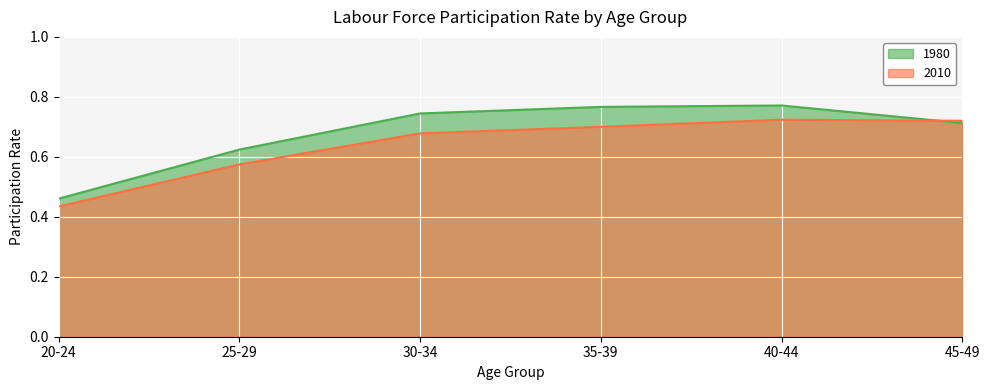

How many times do 1980 and 2010 cross each other?

1